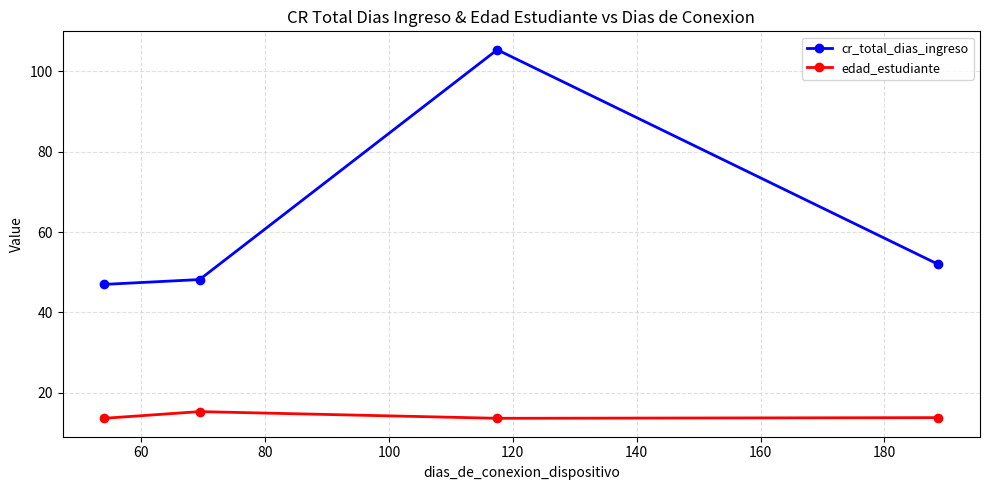

What is the sum of all edad_estudiante values?

56.2